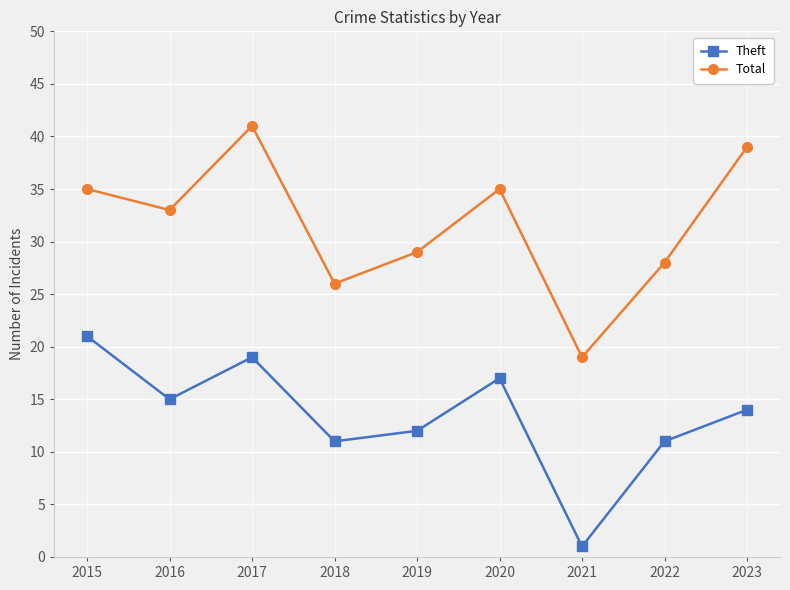

Which series has the largest range (max minus min)?

Total